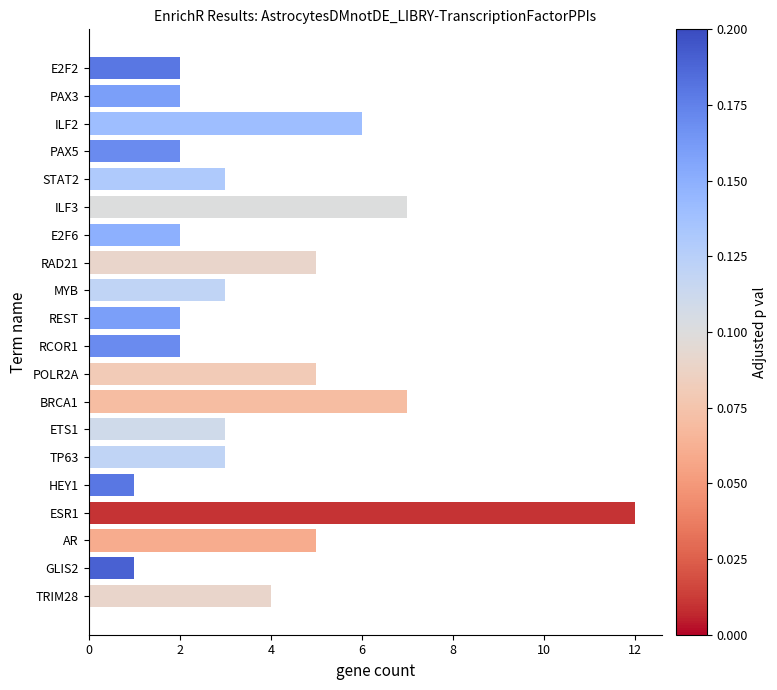

What is the difference between the second highest and second lowest values?

6